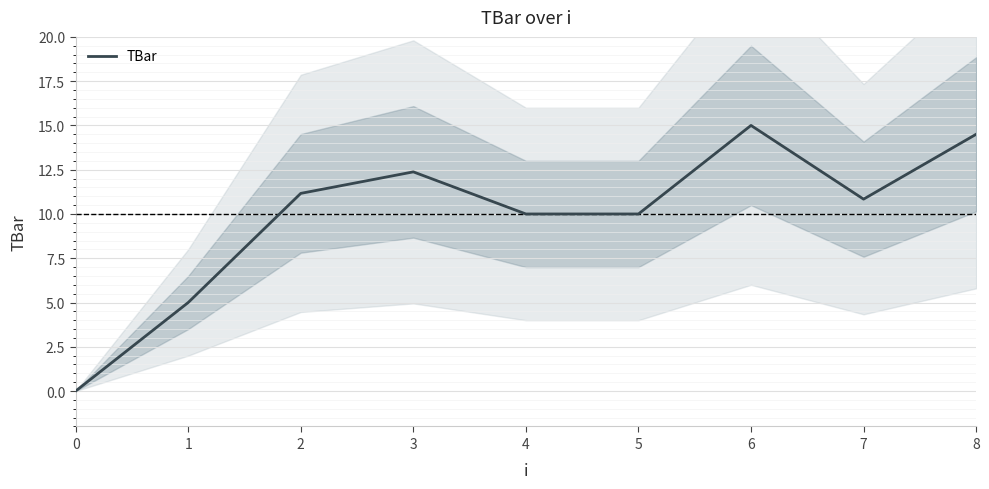

Is it true that the value at 8 is 4.9?

False